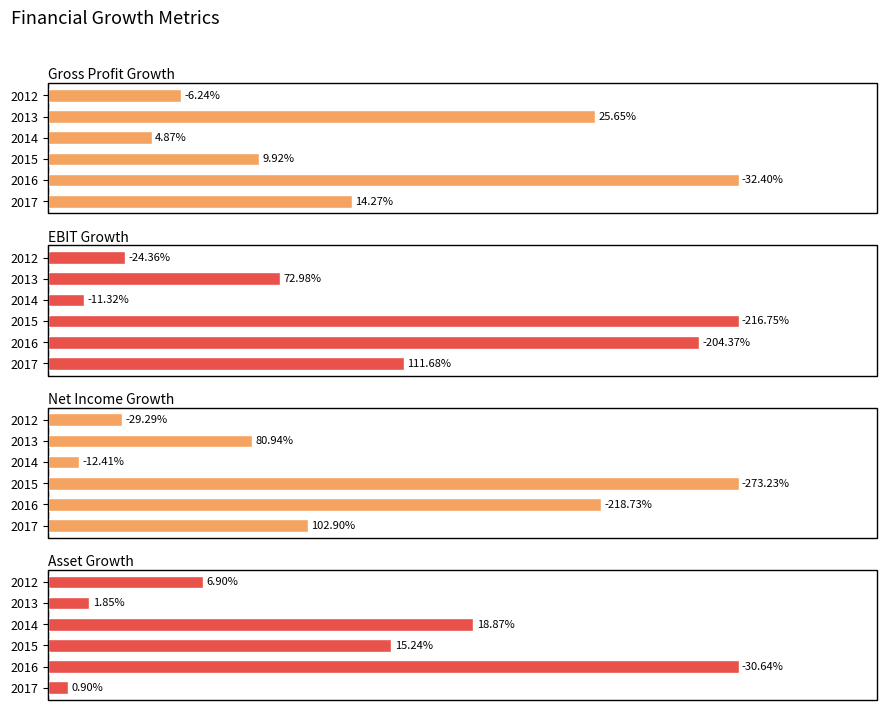

How many groups of bars are there?

6